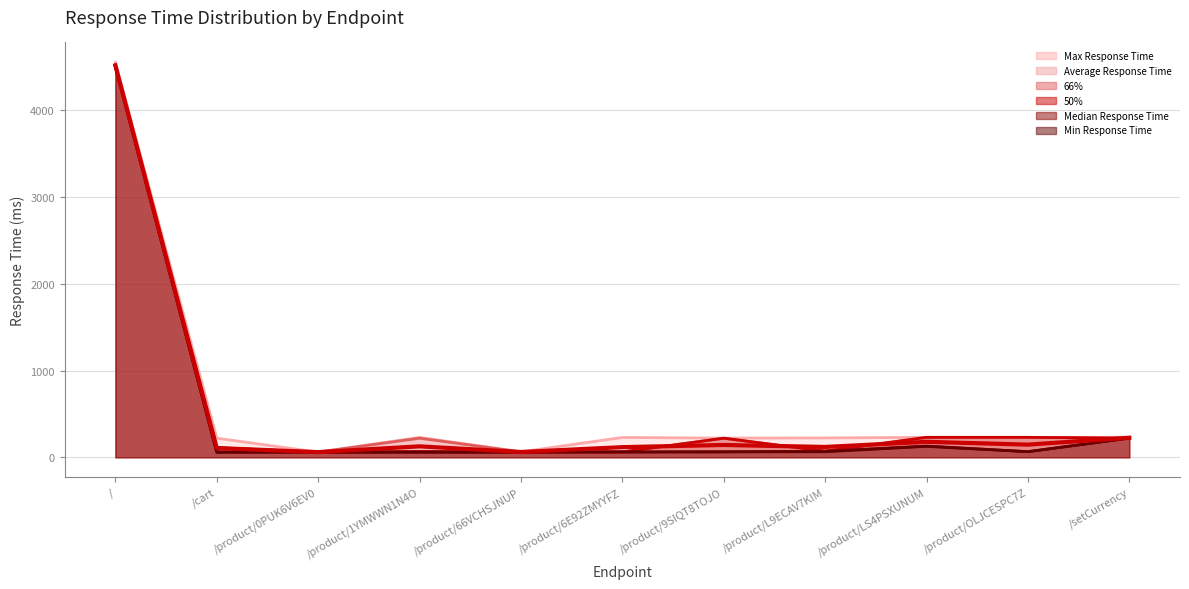

At which category does Max Response Time reach its first local valley?

/product/0PUK6V6EV0